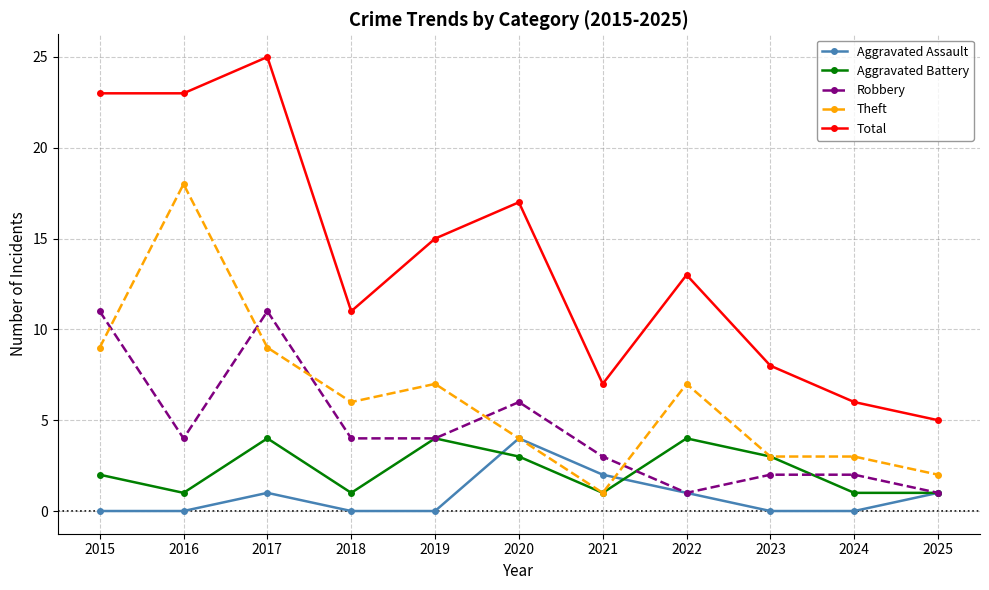

At 2017, list the series in order from largest to smallest.

Total, Robbery, Theft, Aggravated Battery, Aggravated Assault